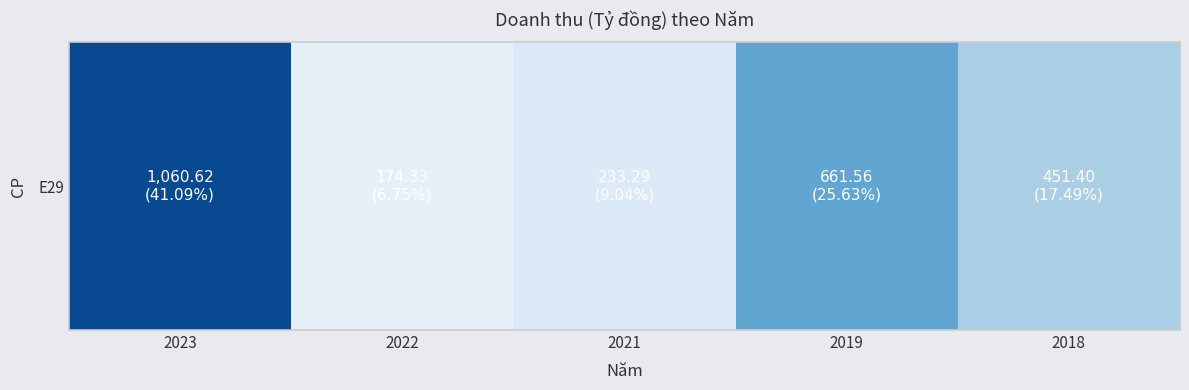

What is the change in value from 2022 to 2021?

+59.0